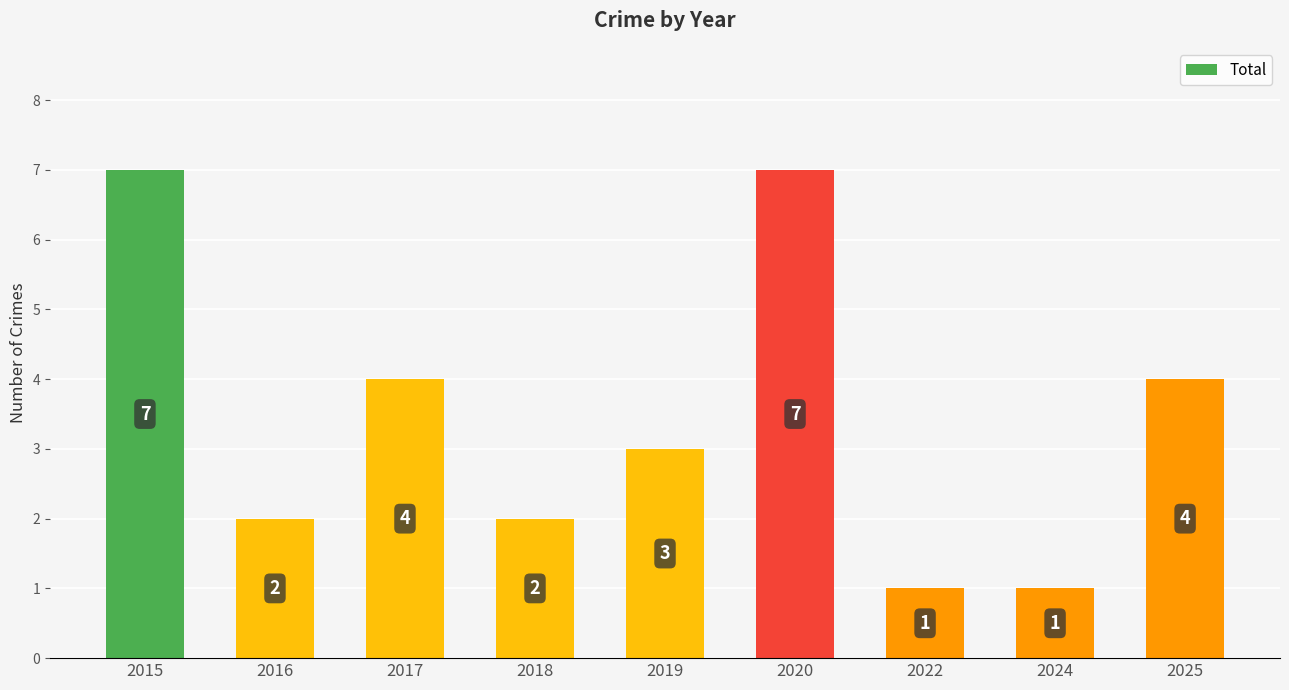

Count the values in the range 2 to 4.

5